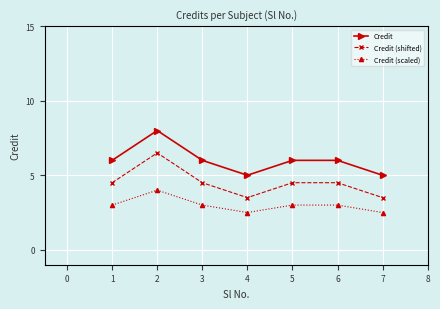

How many series are shown in this chart?

3